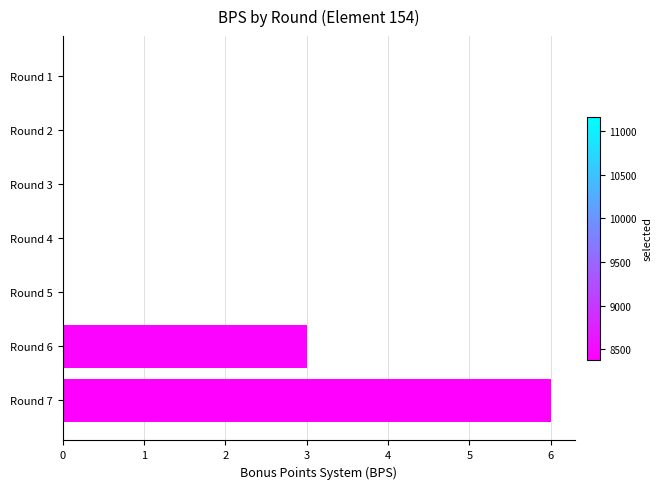

How many distinct data groups are displayed?

1